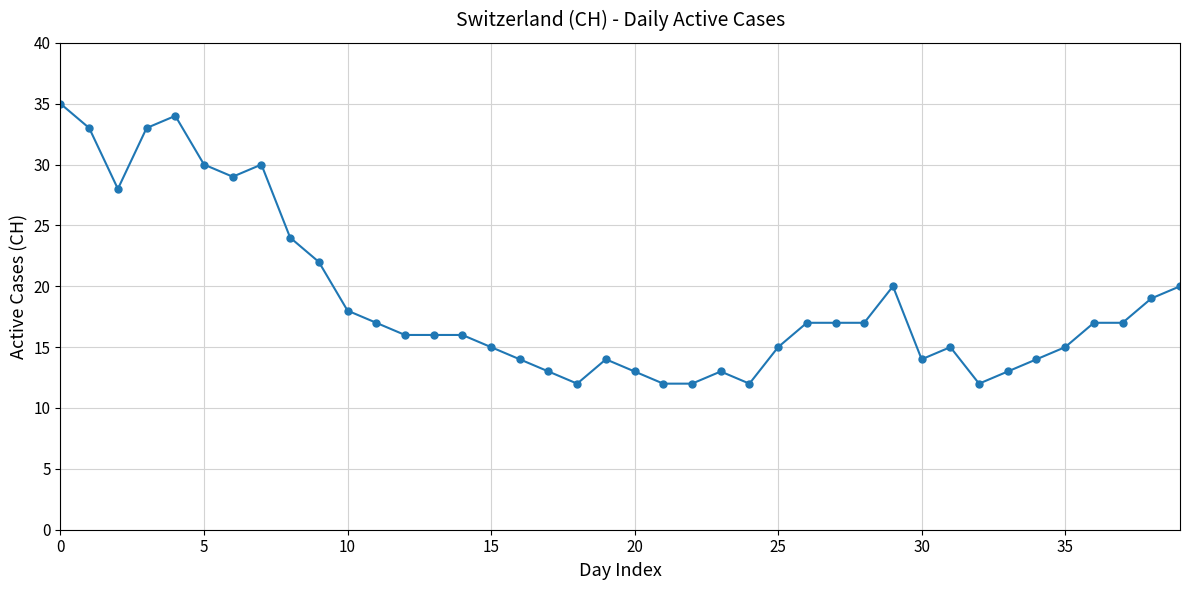

How many lines are shown in the chart?

1